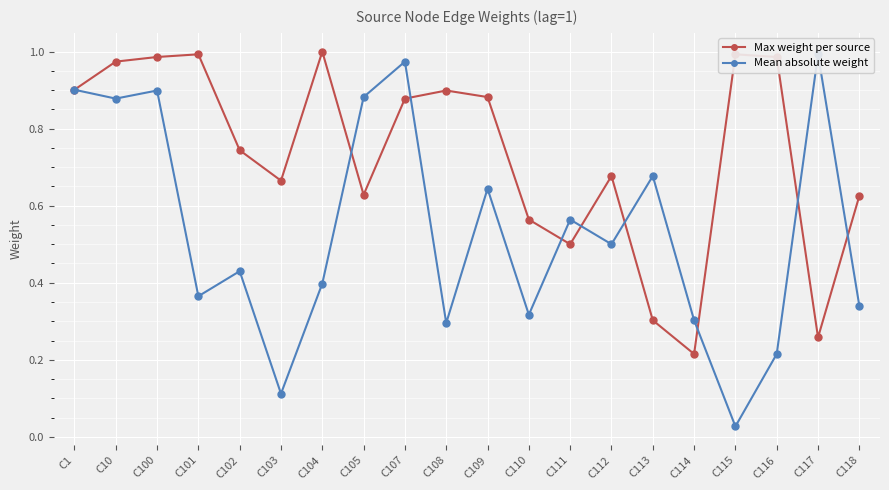

How many times do Mean absolute weight and Max weight per source cross each other?

8